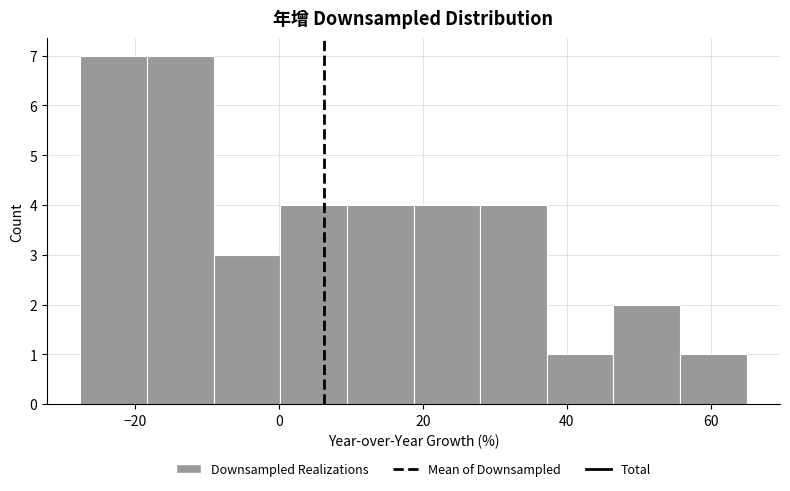

Reading left to right, list every bar in this chart as the range it spans on the x-axis followed by its height. Neither the bar edges nor the heights are printed on the chart, so give them approximately, as read against the axes.

-28 to -18: 7
-18 to -10: 7
-10 to 0: 3
0 to 10: 4
10 to 18: 4
18 to 28: 4
28 to 38: 4
38 to 46: 1
46 to 56: 2
56 to 66: 1